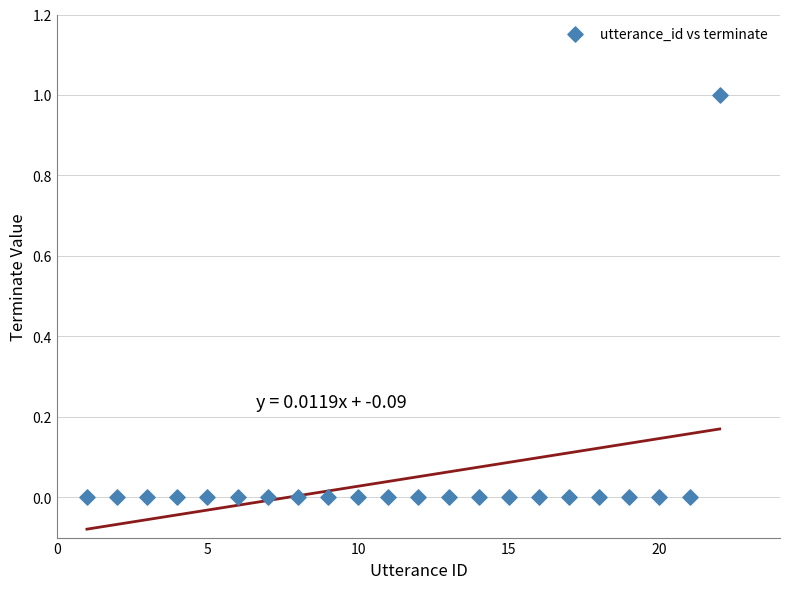

What is the range of X values (max minus min)?

21